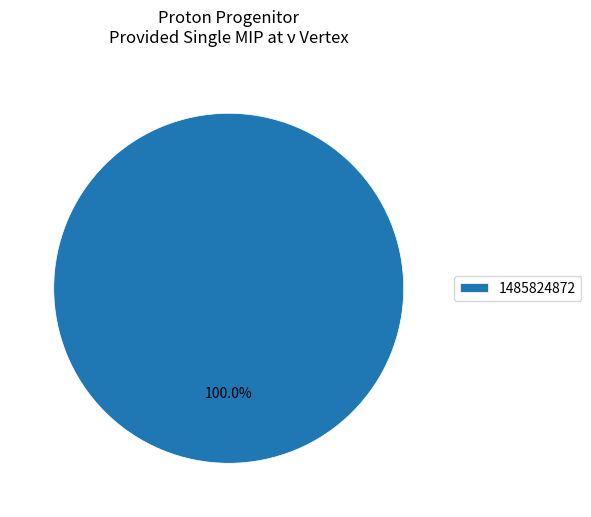

Is it true that 1485824872 is 100% of the pie?

True